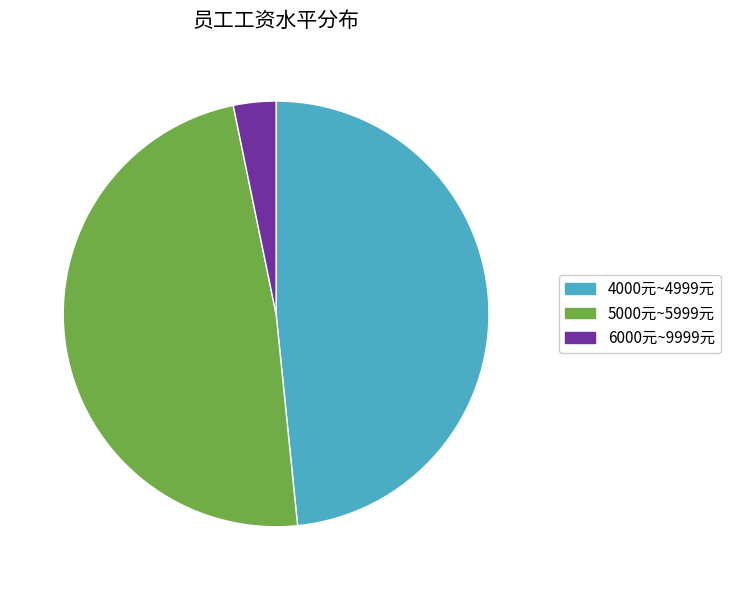

Is there any slice that represents more than half of the pie?

No